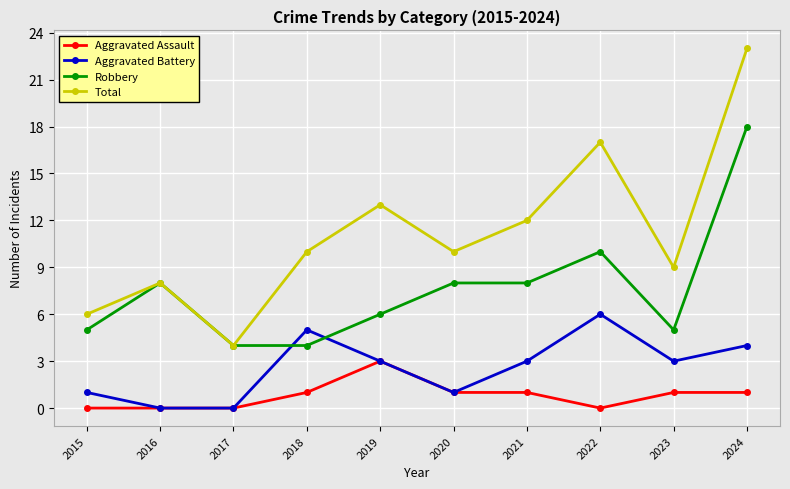

At 2022, list the series in order from largest to smallest.

Total, Robbery, Aggravated Battery, Aggravated Assault